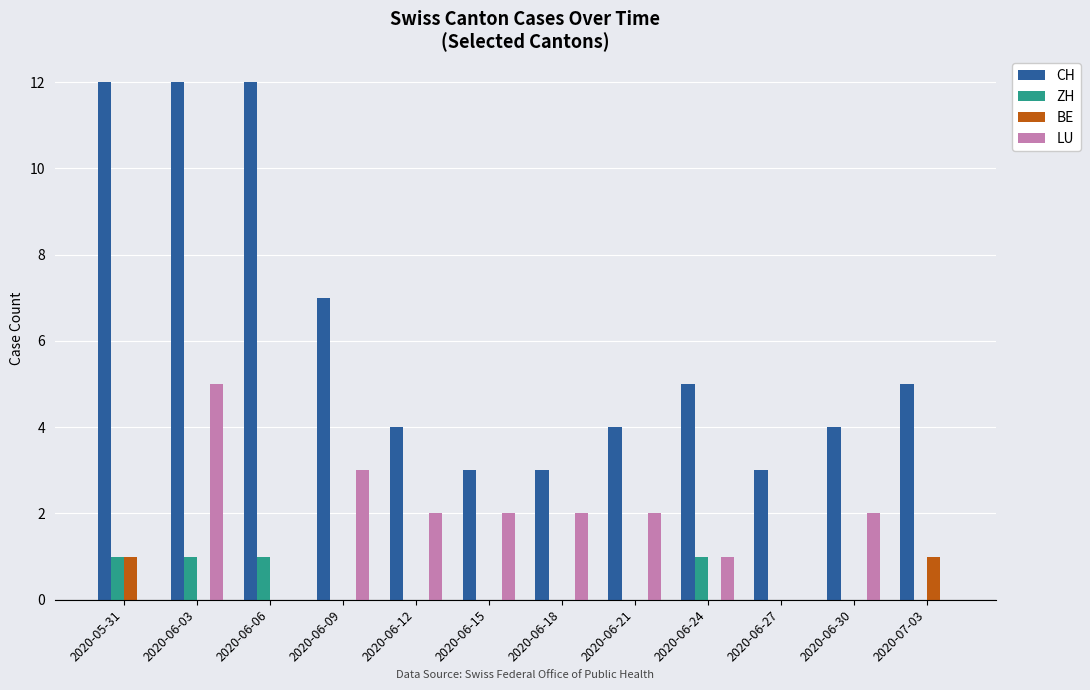

What is the total value across all series at 2020-06-21?

6